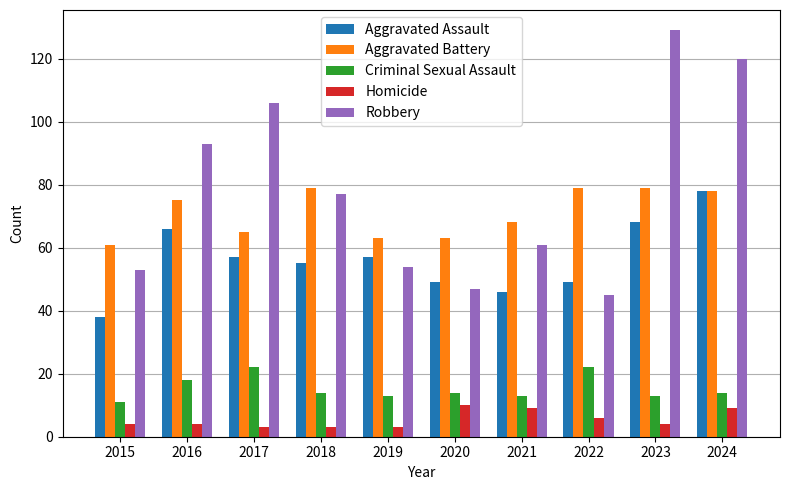

What is the difference between the highest and lowest values at 2021?

59